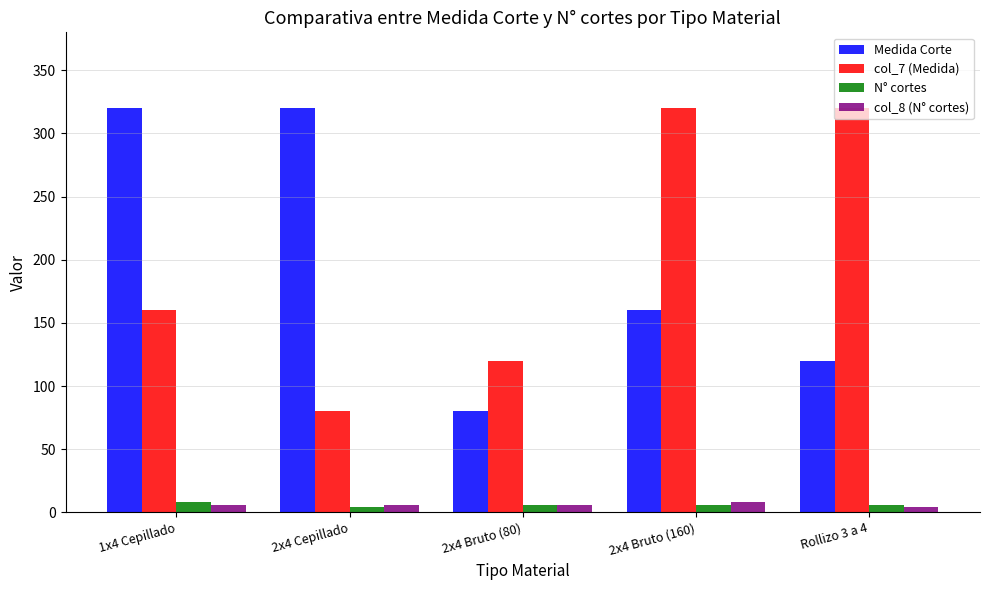

What is the maximum value shown in the chart?

320